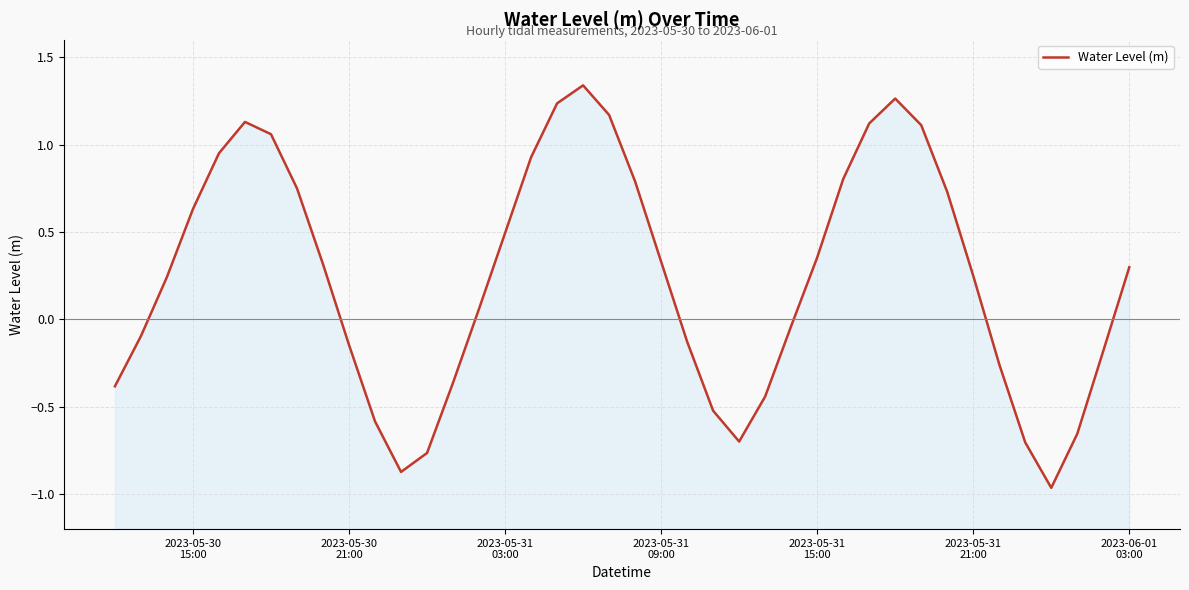

True or false: the data shows 0.2 at 19.

False